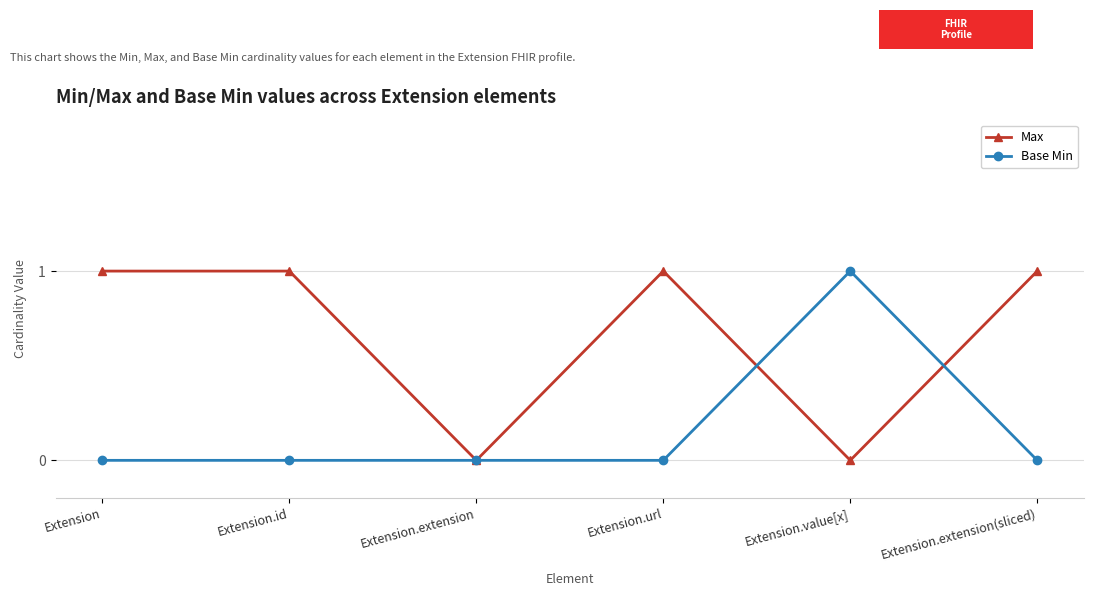

At which category does Max reach its first local valley?

Extension.extension